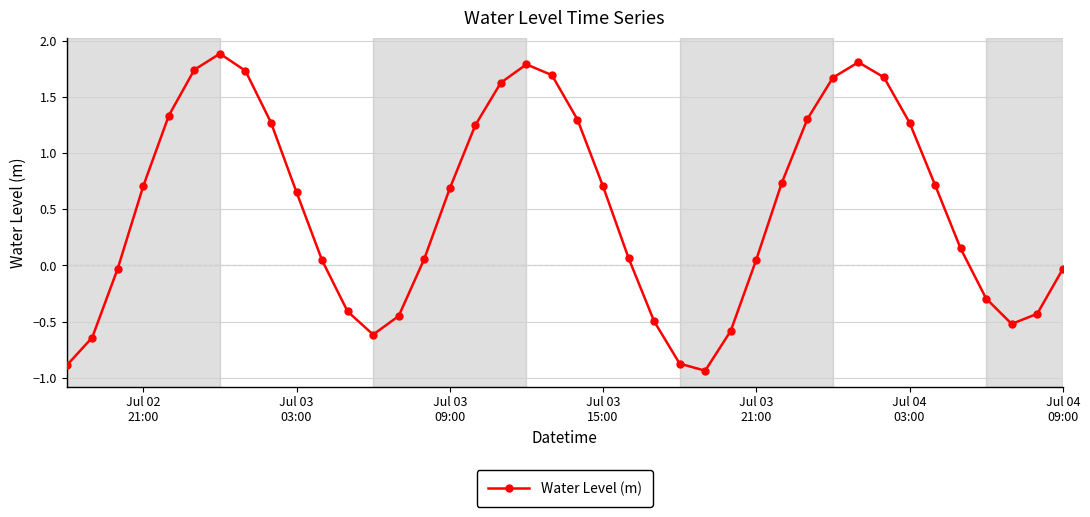

What is the value of the 19th point from the left?

1.8